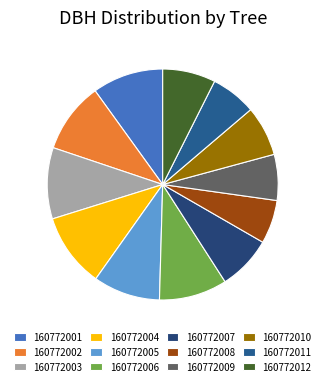

How many slices are in this pie chart?

12